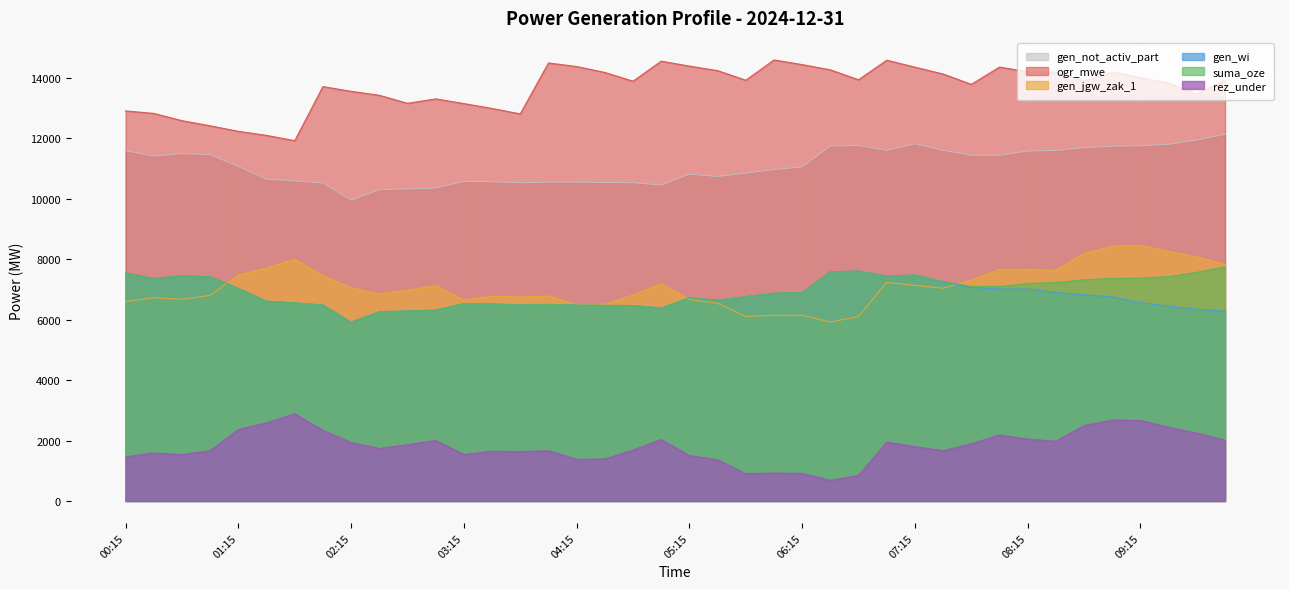

Is it true that rez_under equals 771 at 03:30?

False